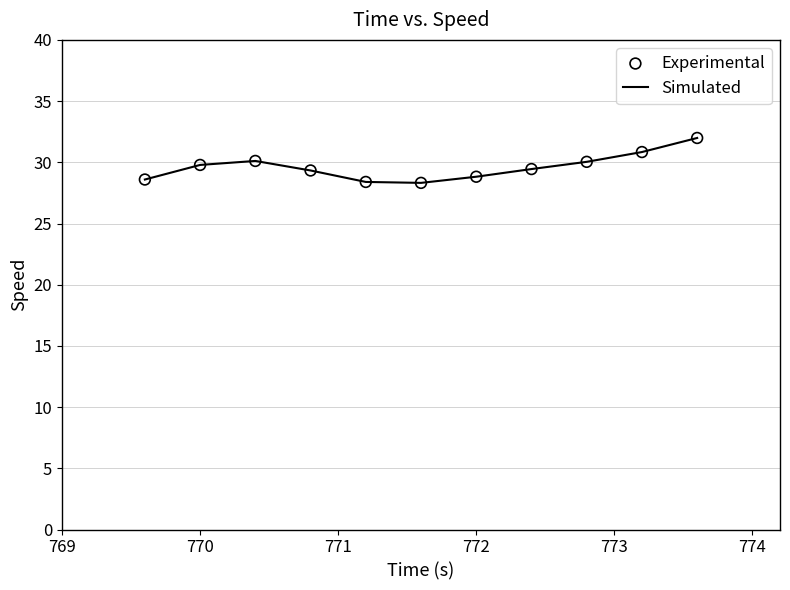

What is the minimum value shown in the chart?

28.3